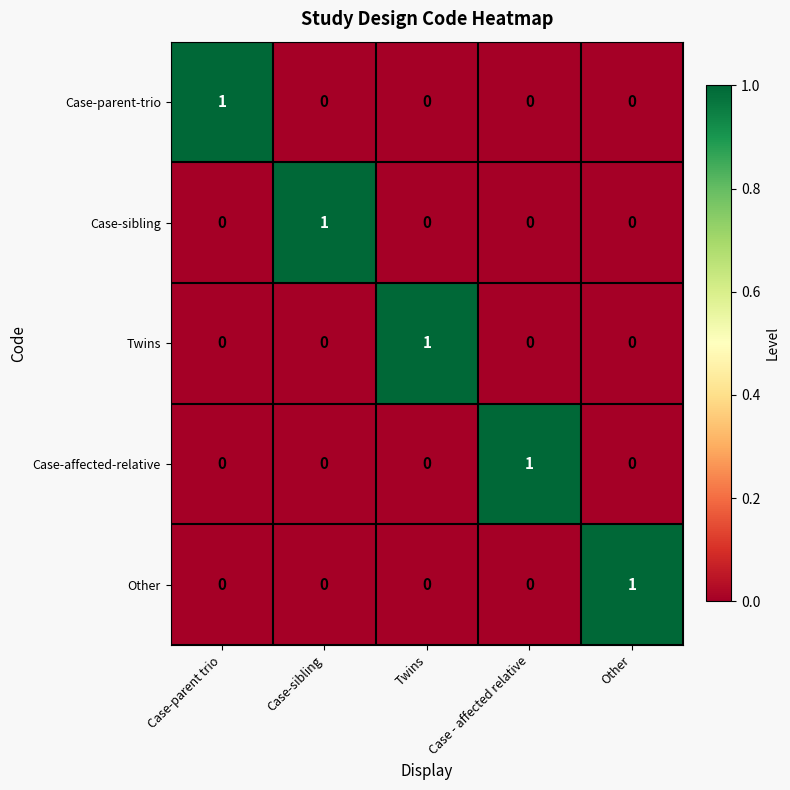

The value of Case-affected-relative at Twins is 0. True or false?

True